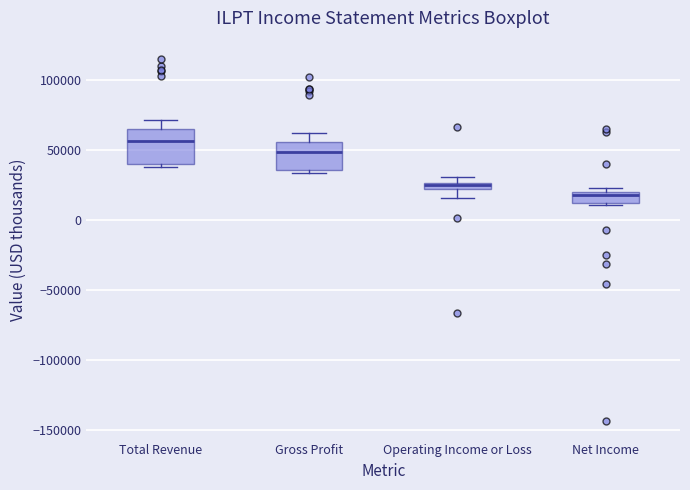

Where is the upper edge of the box for Net Income on the y-axis? The values are not printed on the chart, so give them approximately, as read against the axis.

20000